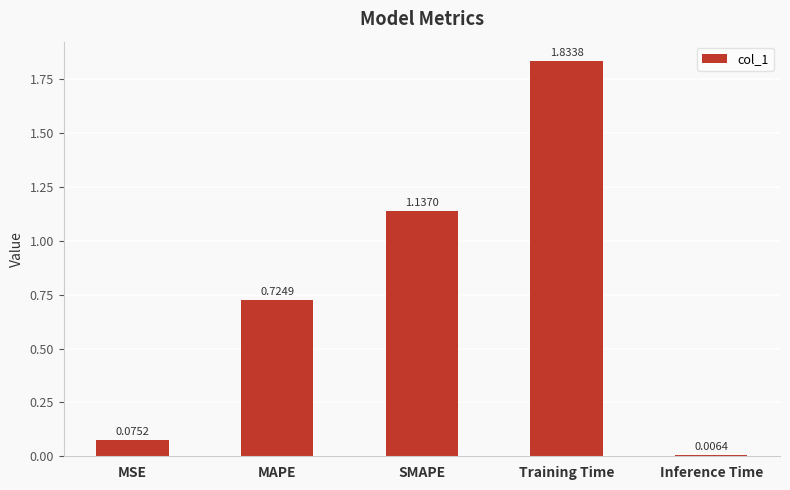

What is the average value?

0.8